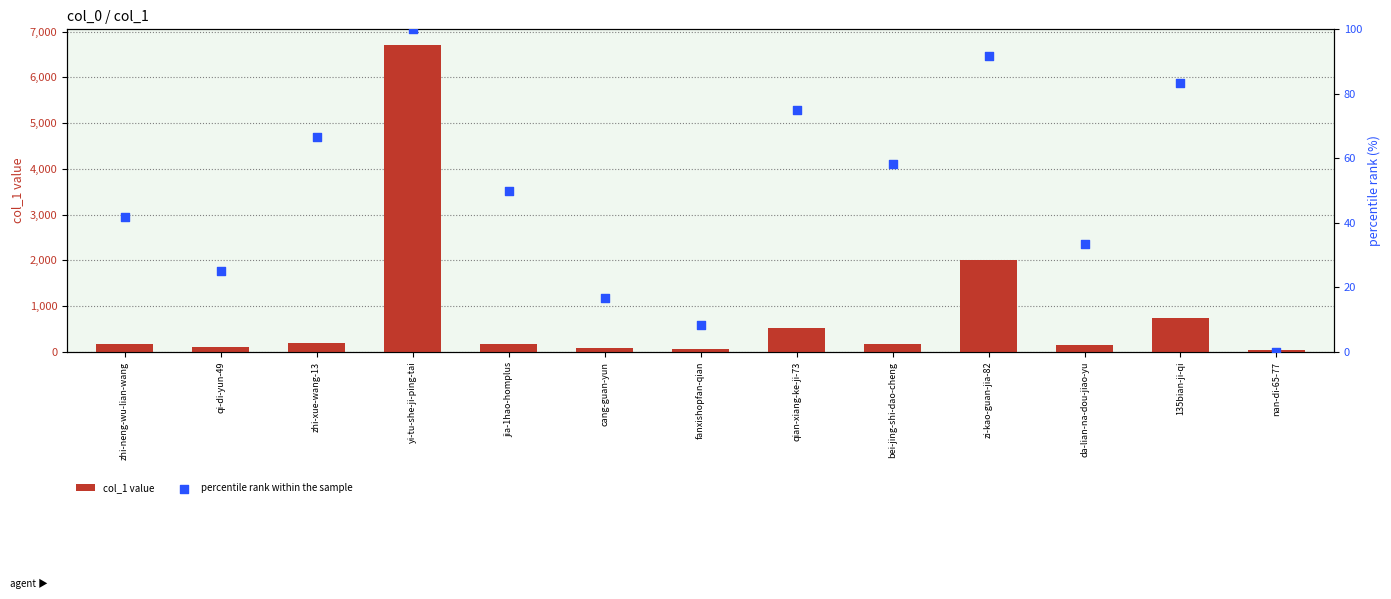

At how many categories does at least one series exceed 244?

4